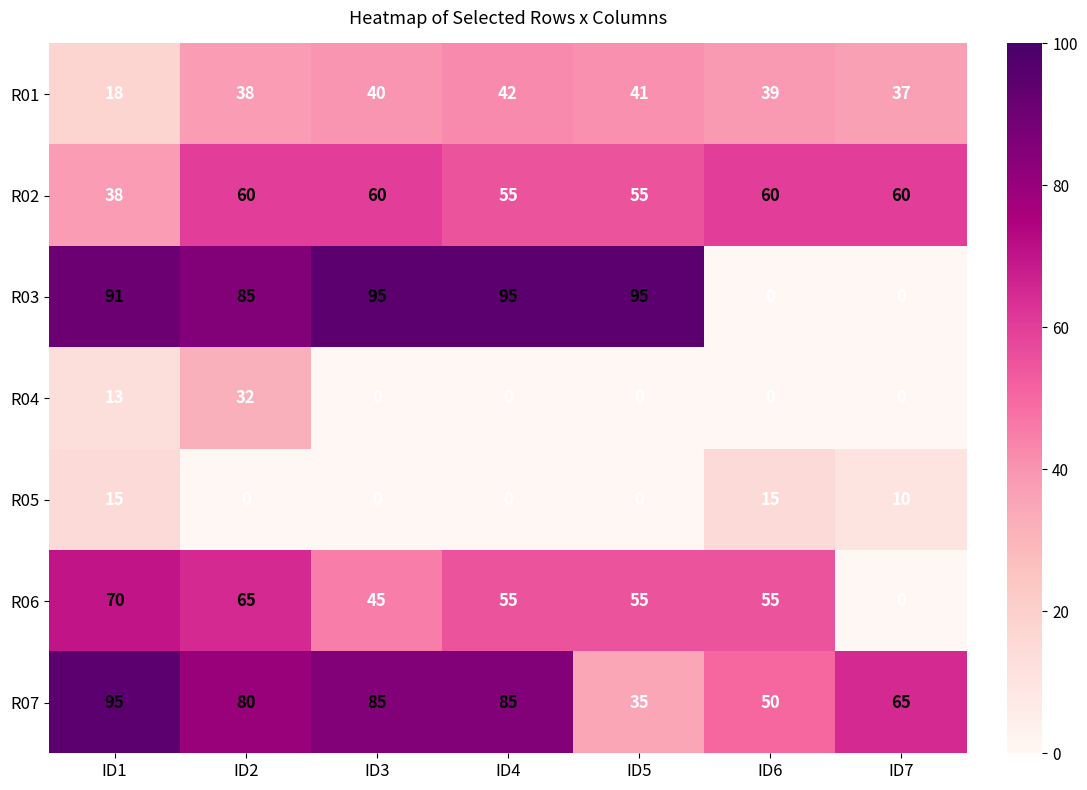

What is the greatest value displayed?

95